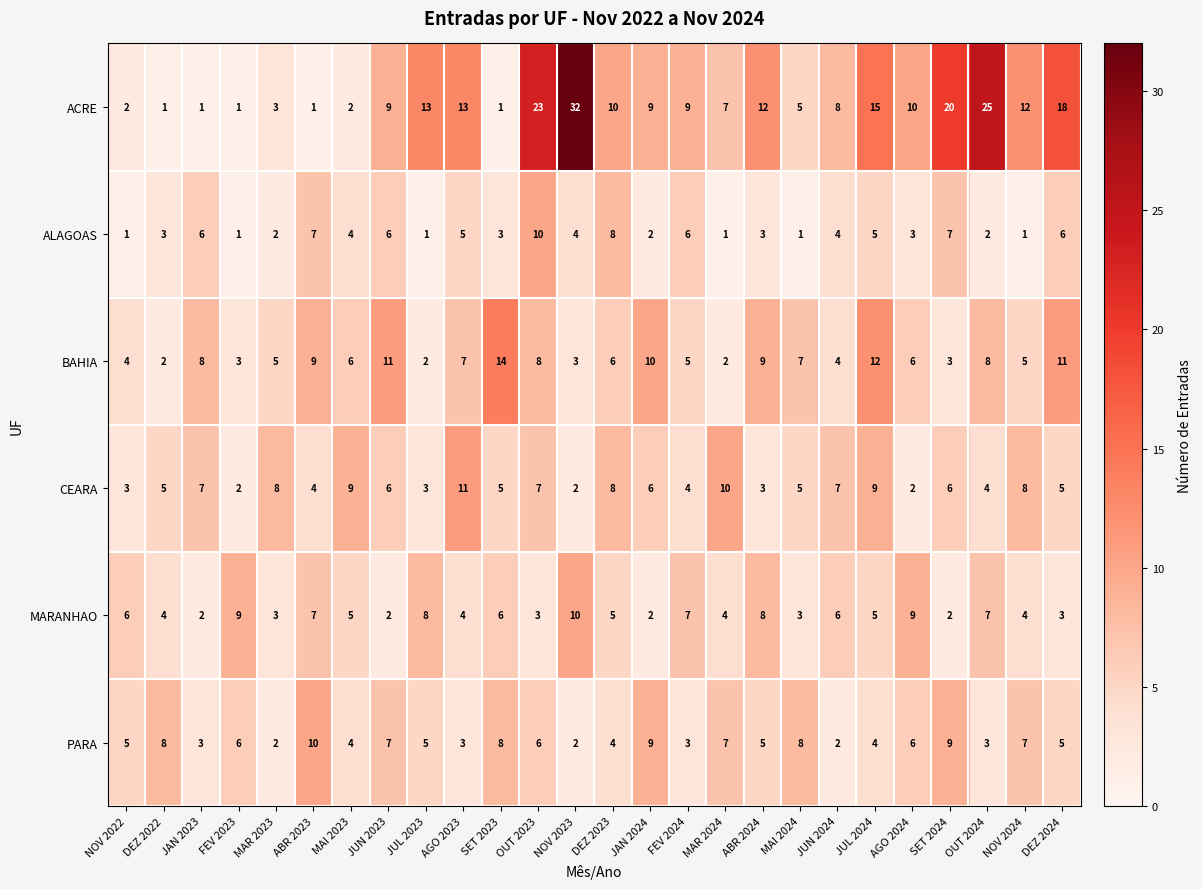

Is the value of MARANHAO at OUT 2024 greater than the value of PARA at FEV 2023?

Yes